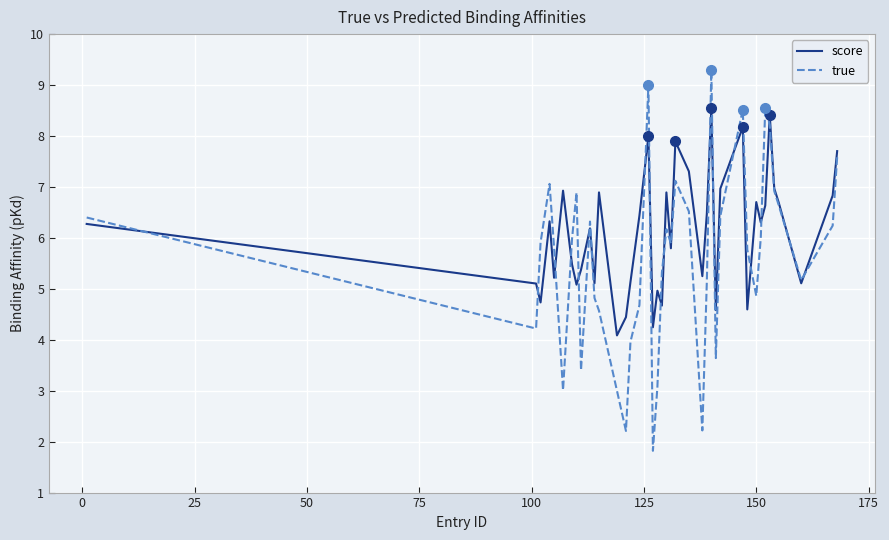

What is the greatest value displayed?

9.3